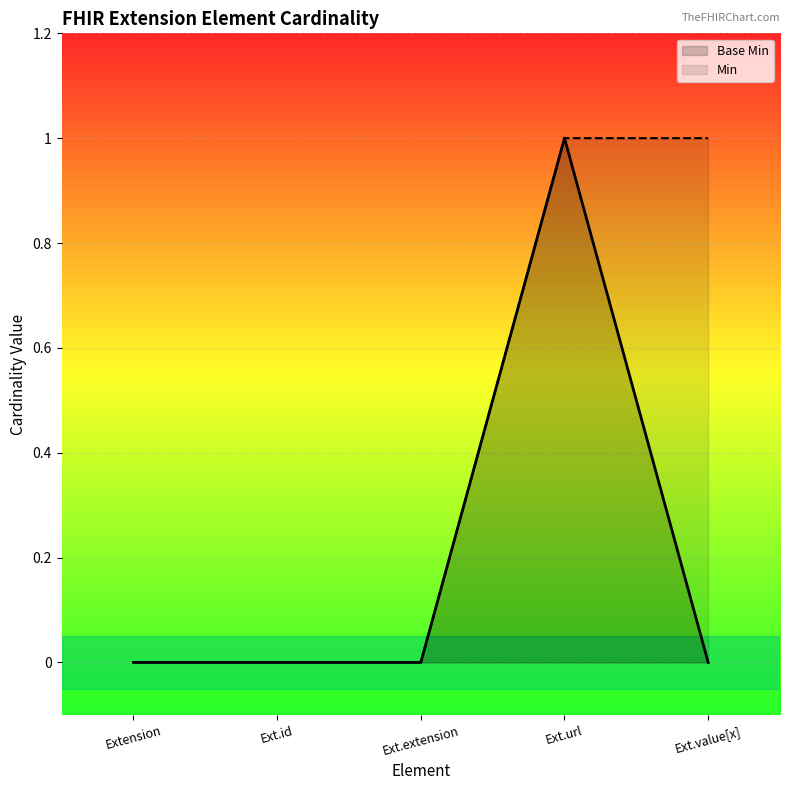

Reading left to right, list all the values displayed in this chart.

Base Min: 0	0	0	1	0
Min: 0	0	0	1	1